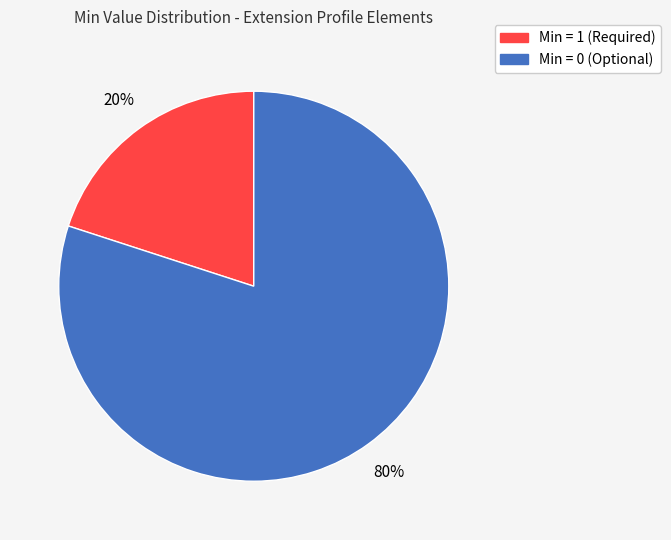

How many slices are in this pie chart?

2